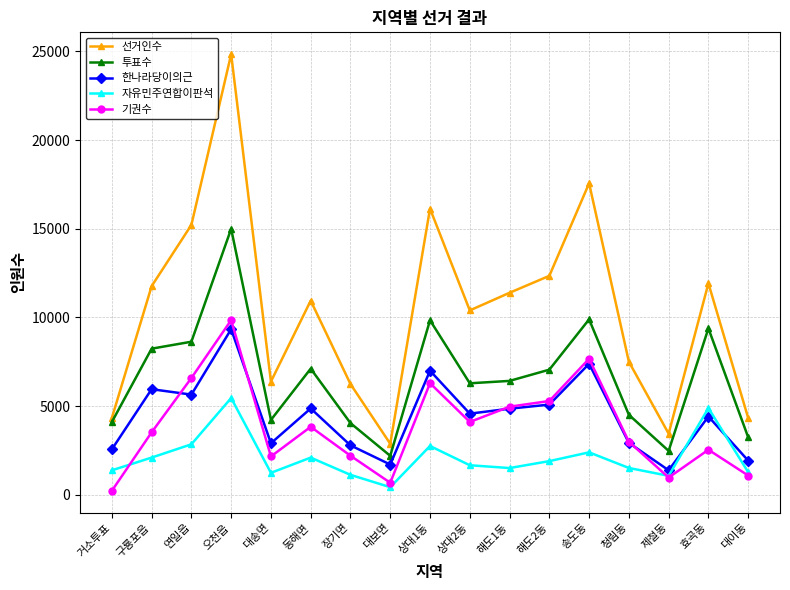

At how many categories does at least one series exceed 9057?

10